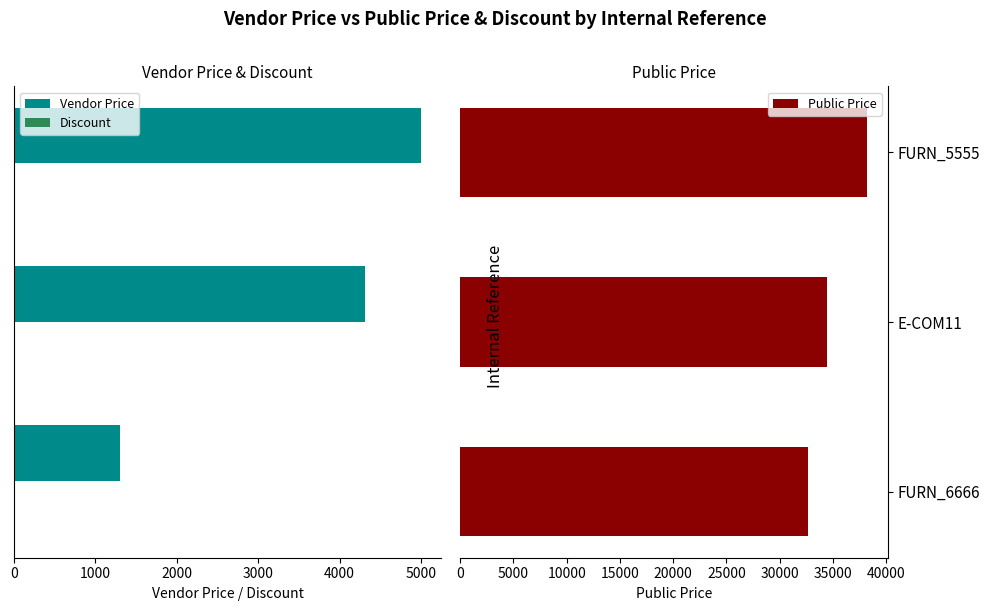

How many bars are there in each group?

3